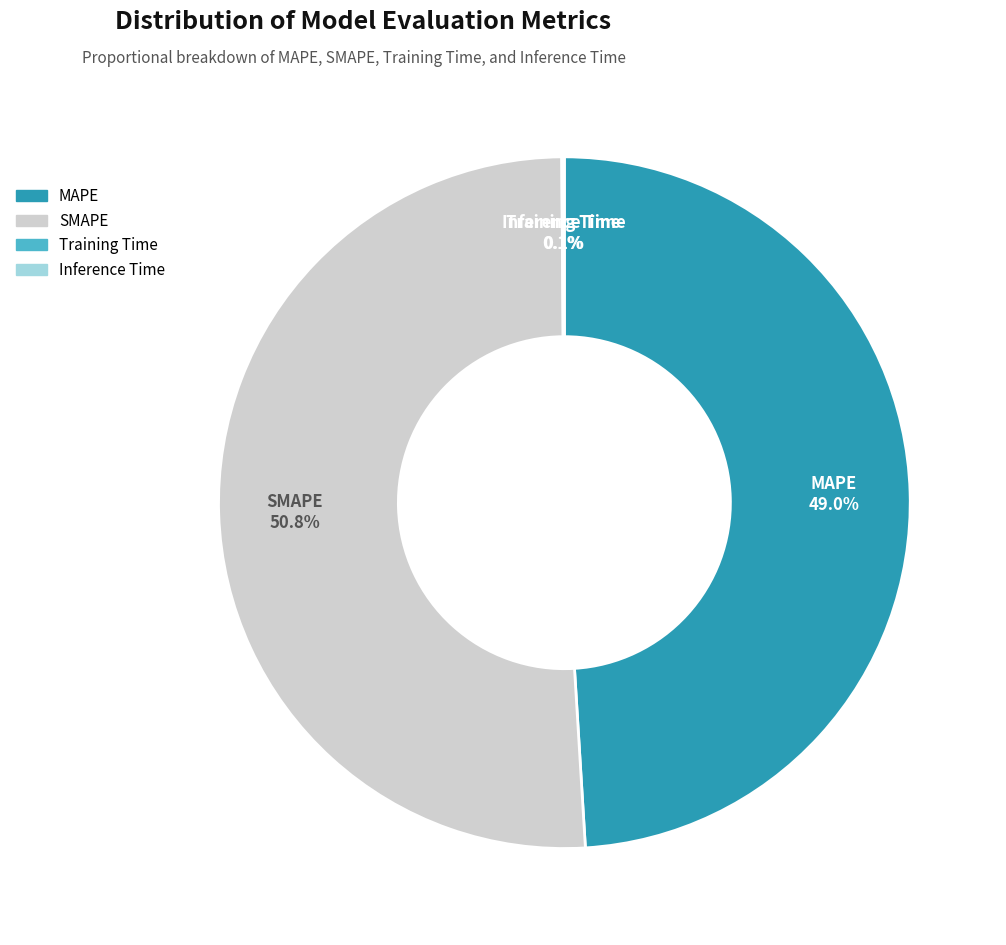

What is the ratio of the value at SMAPE to the value at MAPE?

1.0